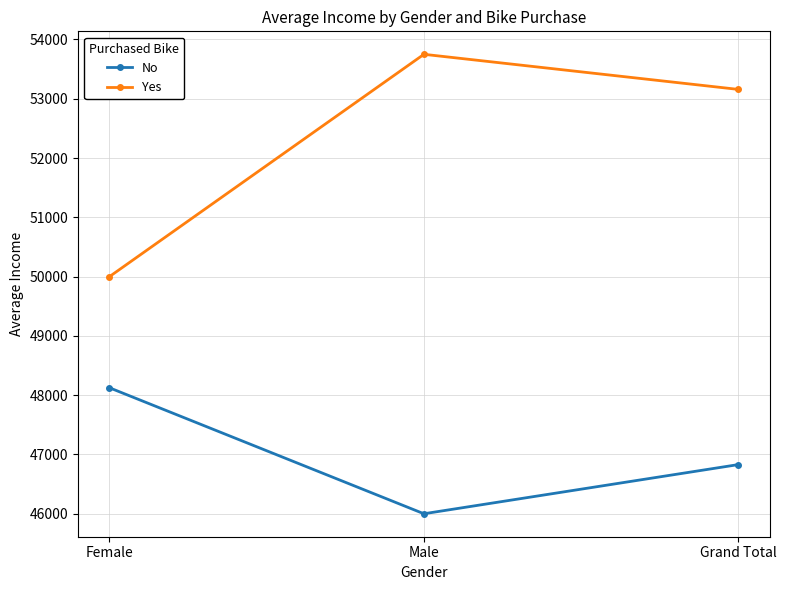

What is the difference between the Yes values at Grand Total and Male?

592.1